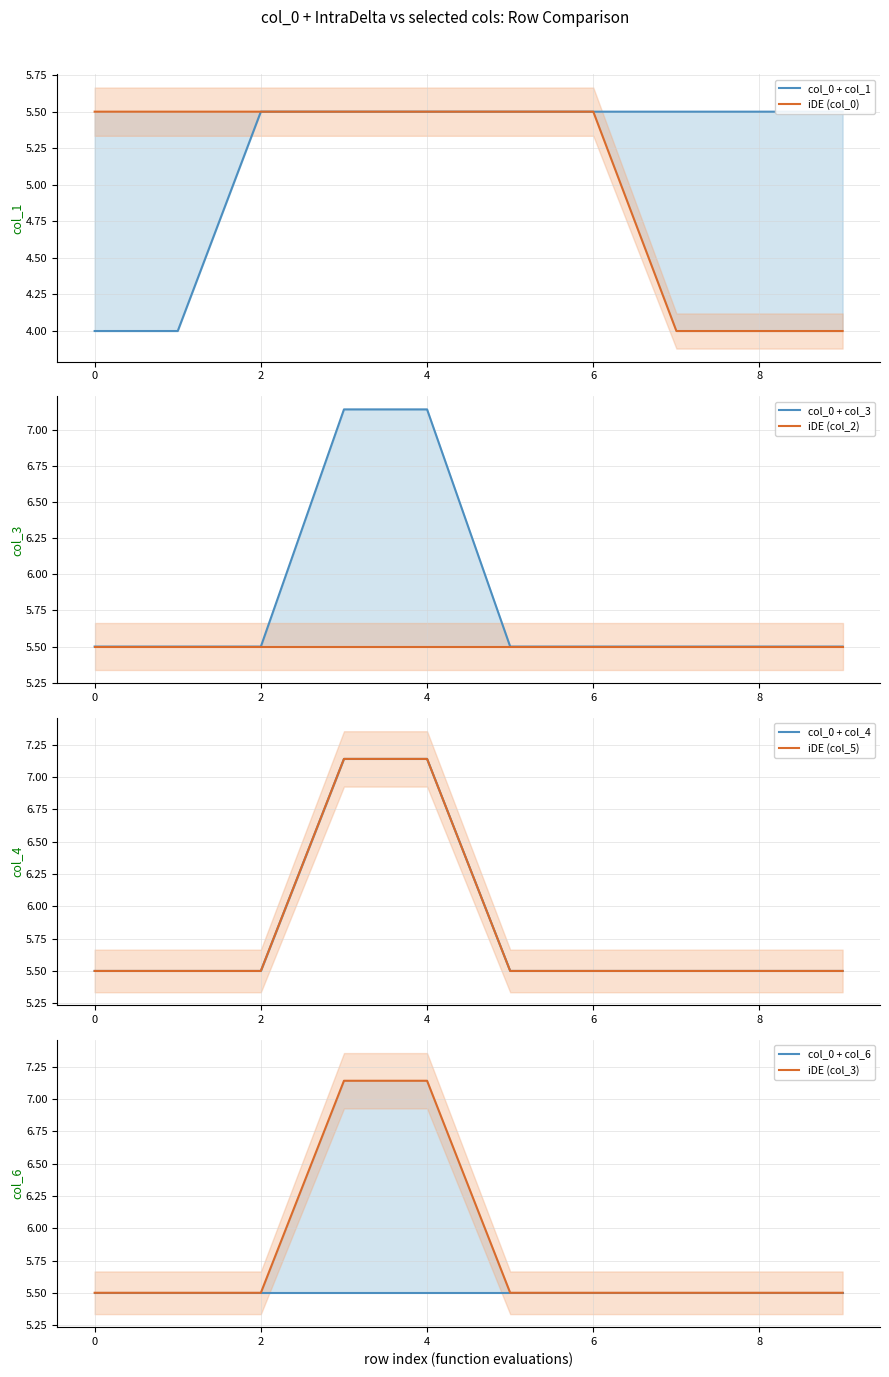

Between 5 and 6, which is larger?

5